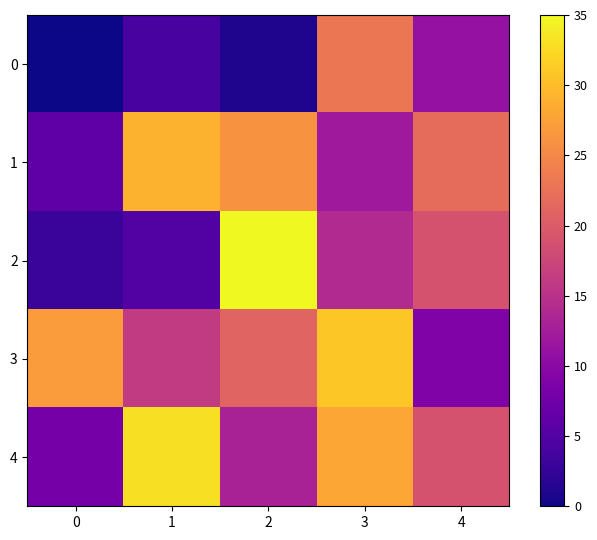

Rank the series by their maximum value, from lowest to highest.

0, 1, 3, 4, 2